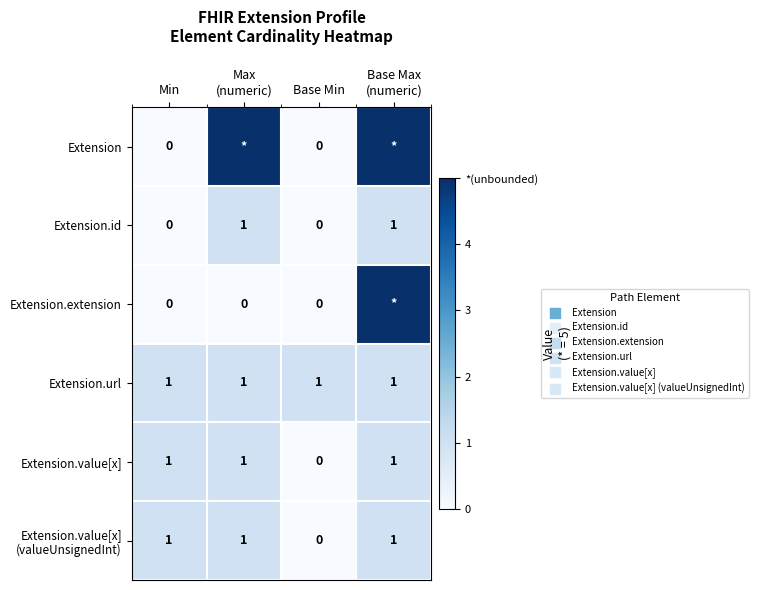

Where is Extension.value[x] nearest to the value 0?

Base Min